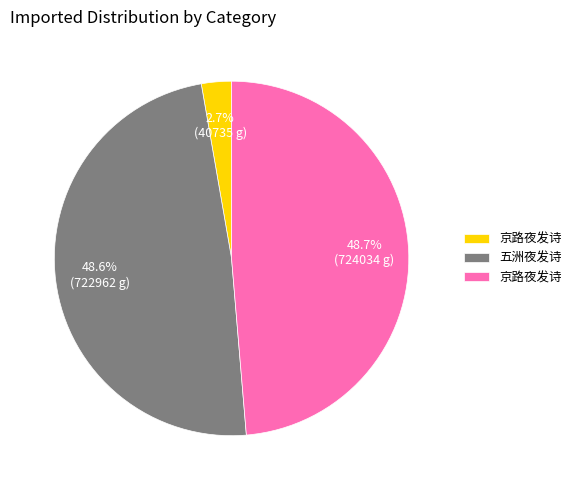

To the nearest percent, what is the difference between the largest and smallest slice percentages?

46%